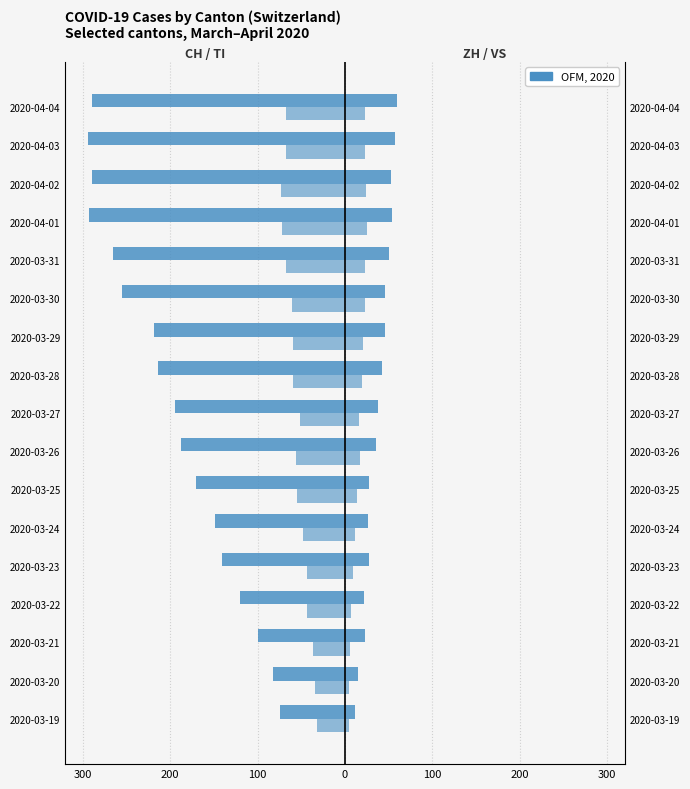

What is the difference between the maximum and minimum values in the CH series?

220